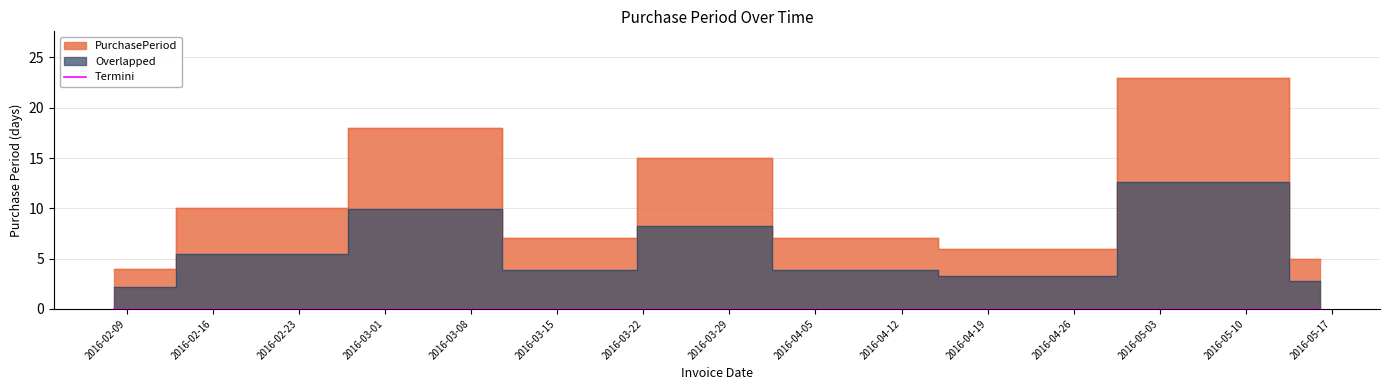

Reading left to right, what are all the values shown in this chart?

4	10	18	7	15	7	7	6	23	5